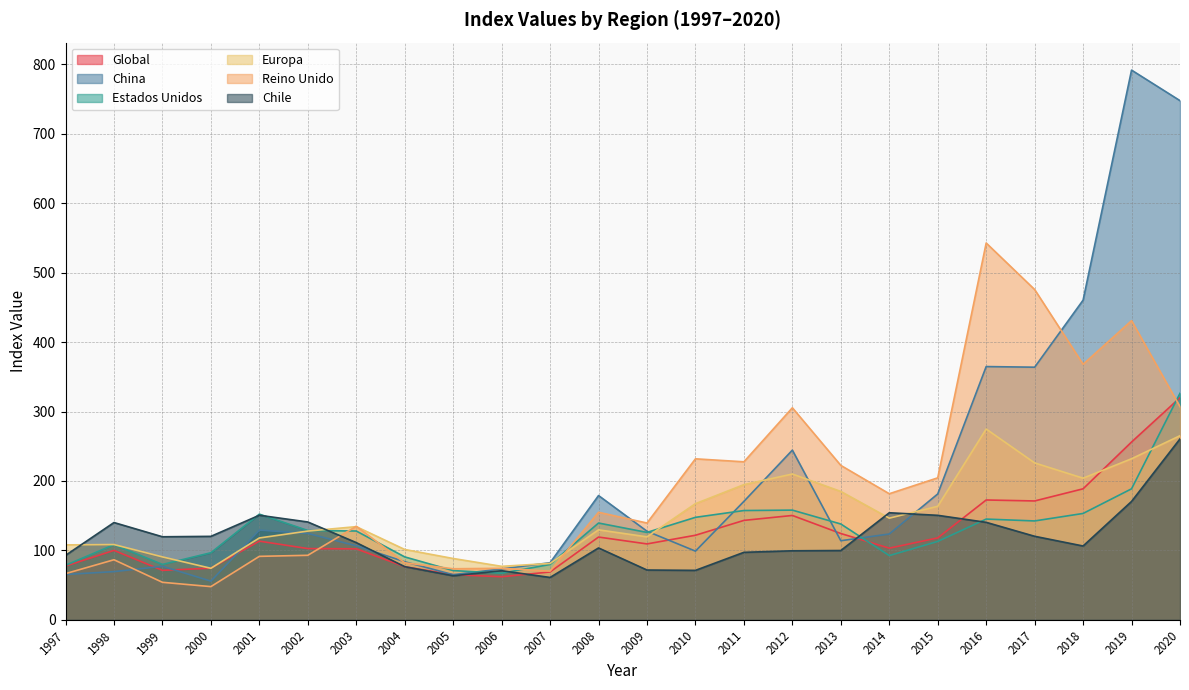

At which label is Chile closest to 160?

2014